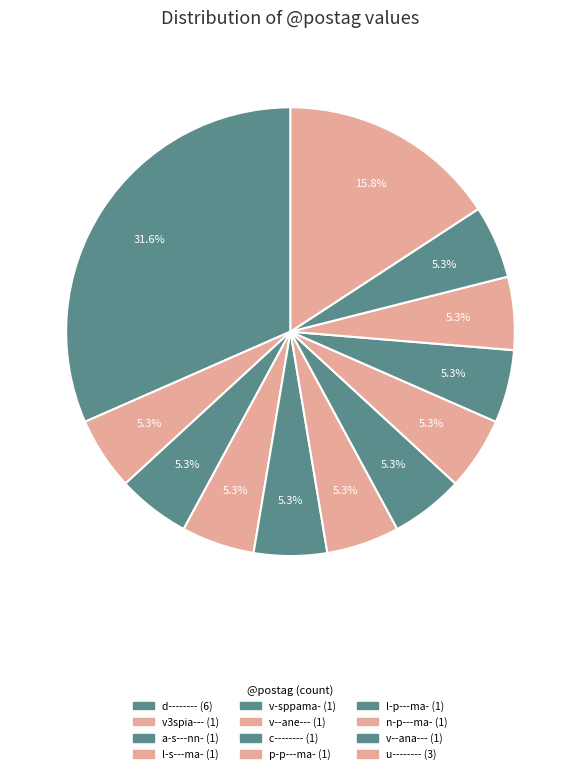

Count the number of slices in the pie.

12